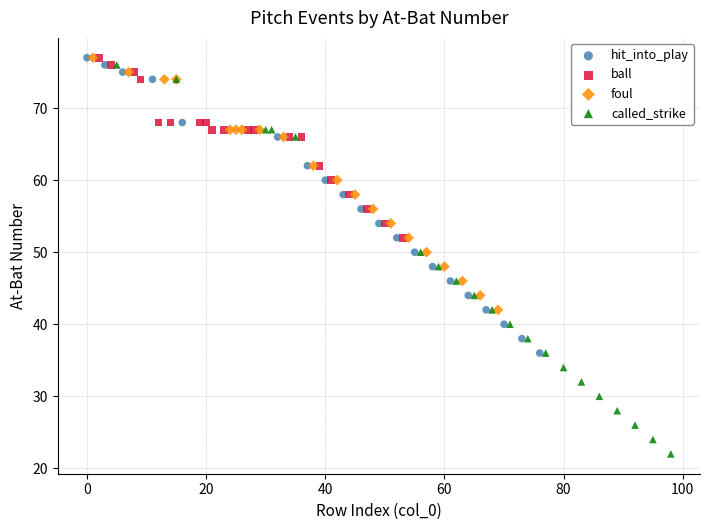

What are all the series names shown in the legend?

hit_into_play, ball, foul, called_strike